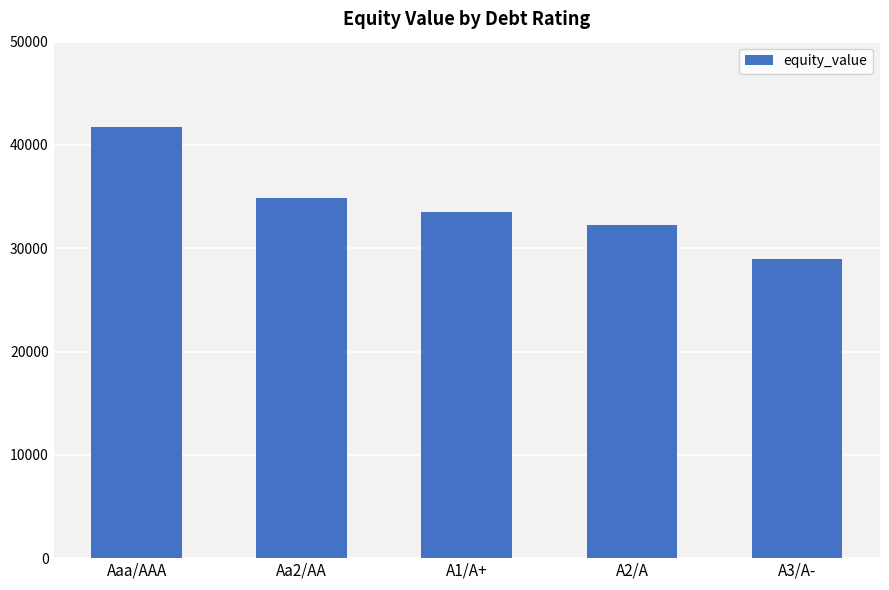

At which label does the data first exceed 33505?

Aaa/AAA